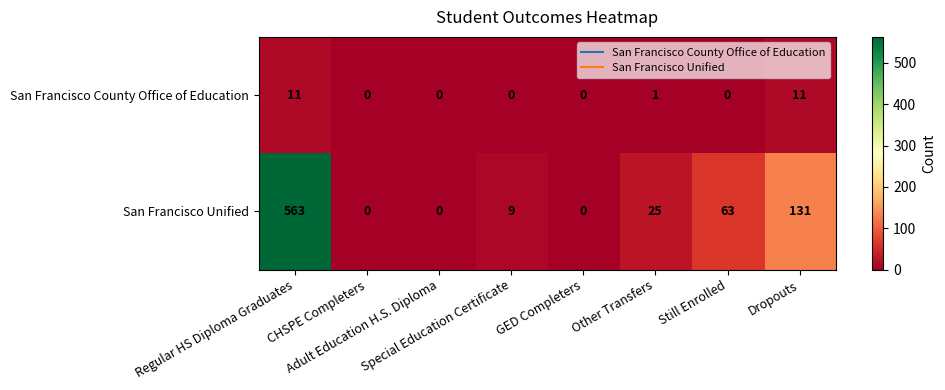

Which series has the largest range (max minus min)?

San Francisco Unified